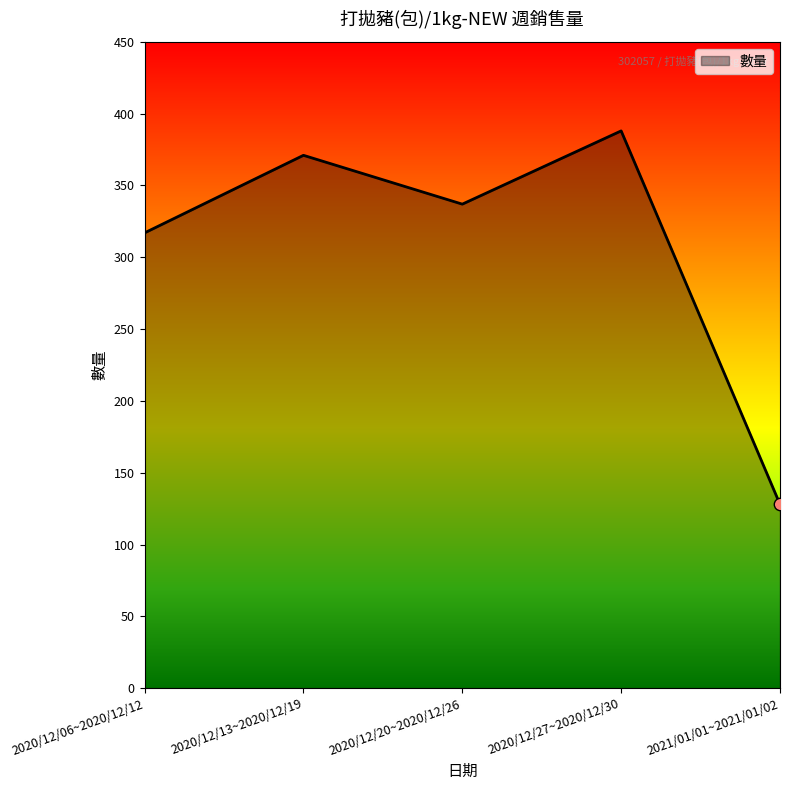

Which has a higher value, 2020/12/06~2020/12/12 or 2020/12/13~2020/12/19?

2020/12/13~2020/12/19